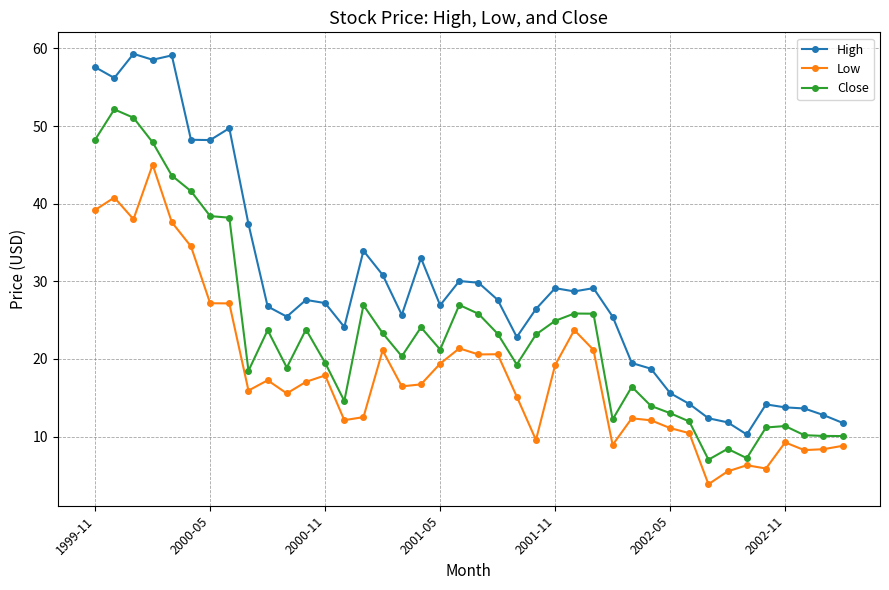

Rank the series by their maximum value, from lowest to highest.

Low, Close, High